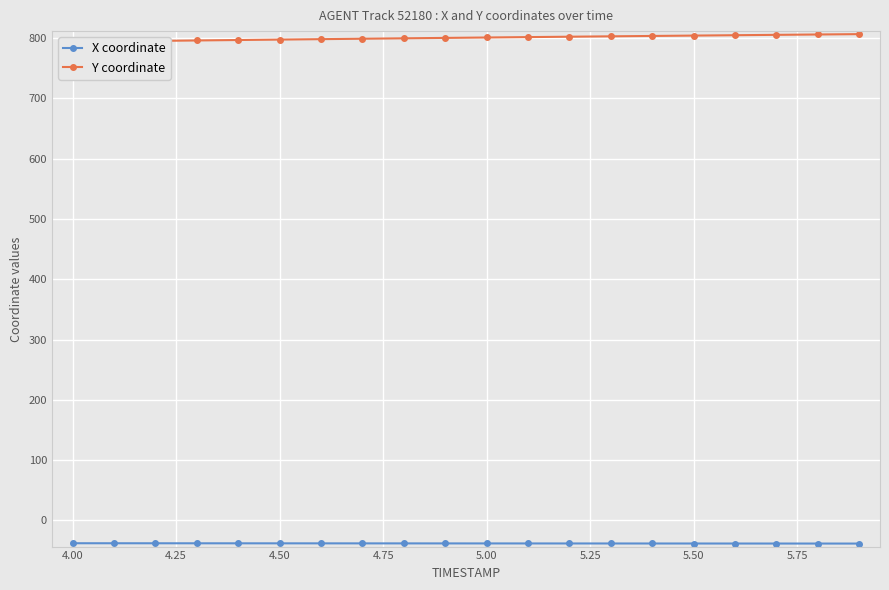

What is the lowest value of the X coordinate series?

-38.3